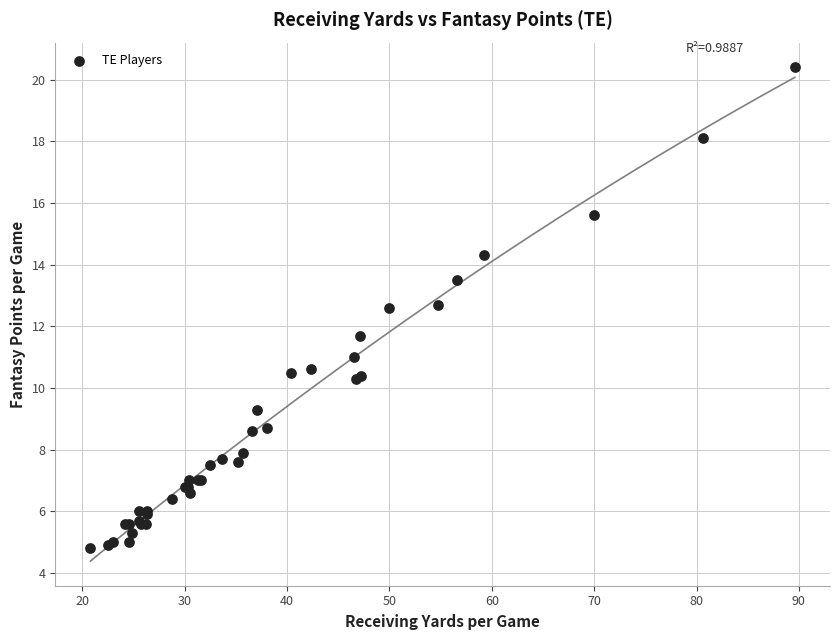

What Y value in the scatter plot is closest to 12?

11.7